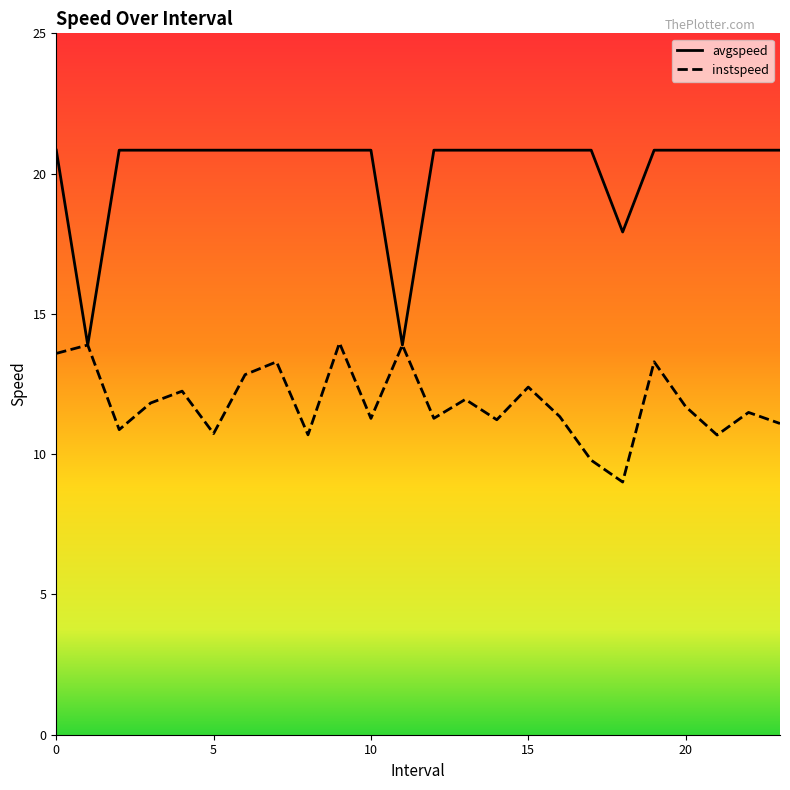

How many categories are shown in the chart?

24